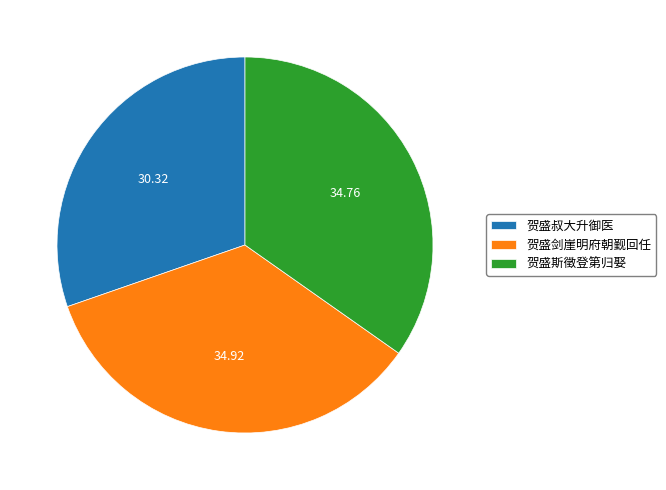

Is 贺盛斯徵登第归娶 the majority of the pie?

No